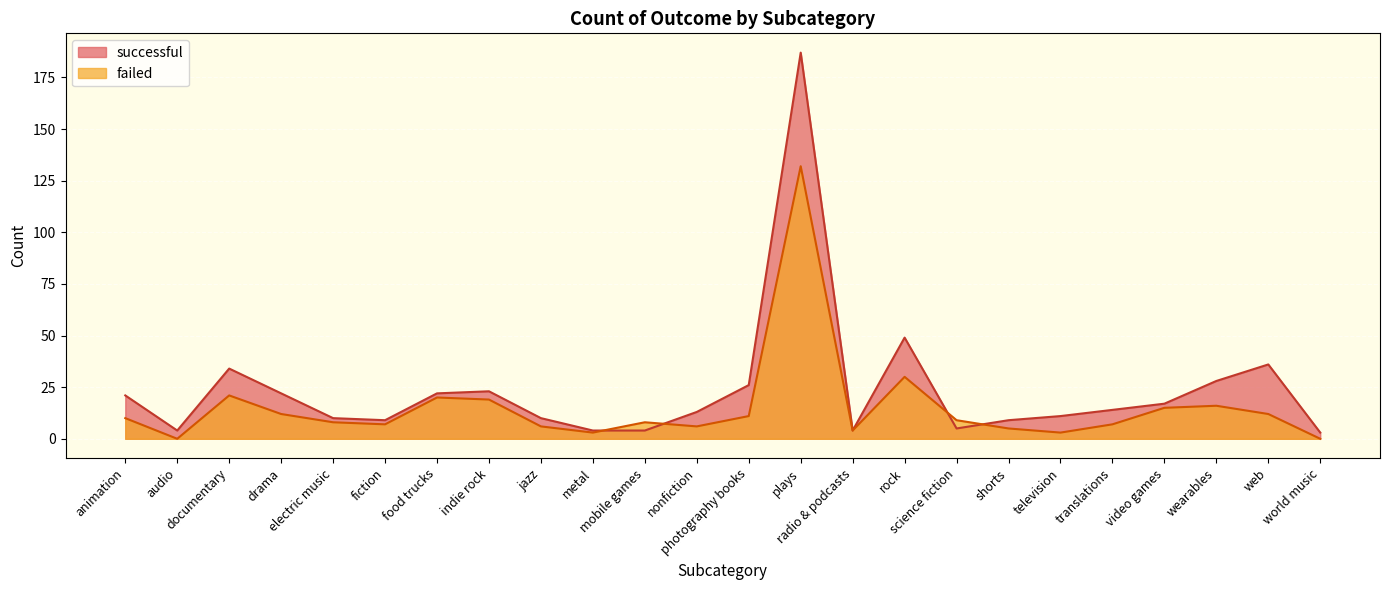

Where does the successful series first go above 14?

animation